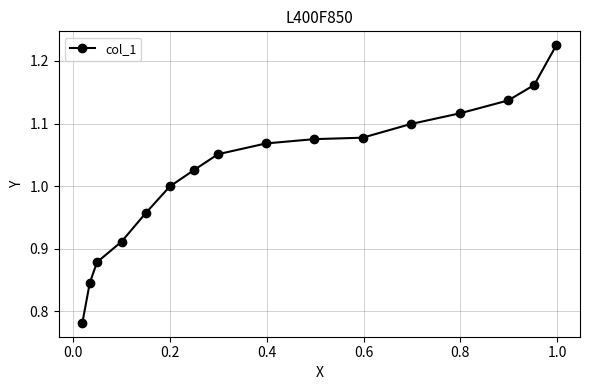

What is the sum of all values?

16.4